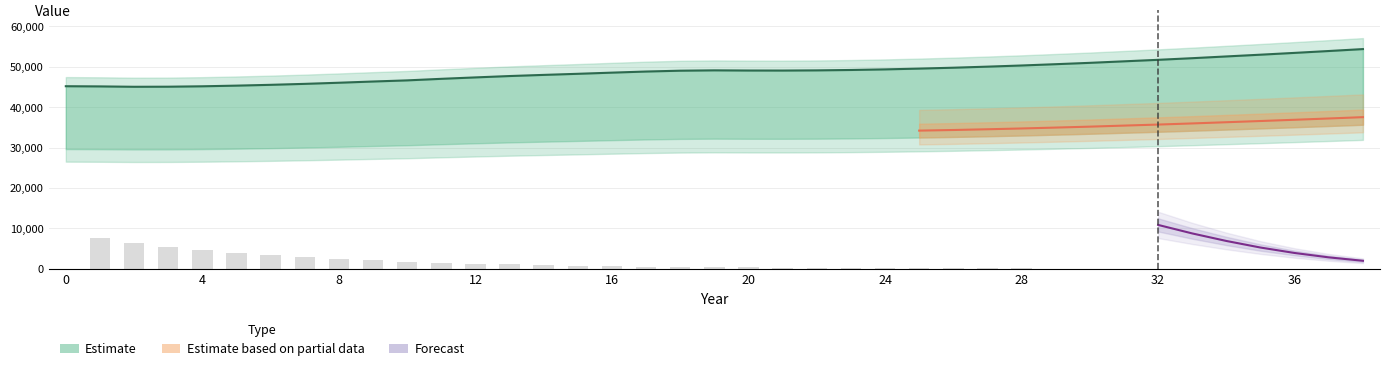

At how many categories does at least one series exceed 16587?

39